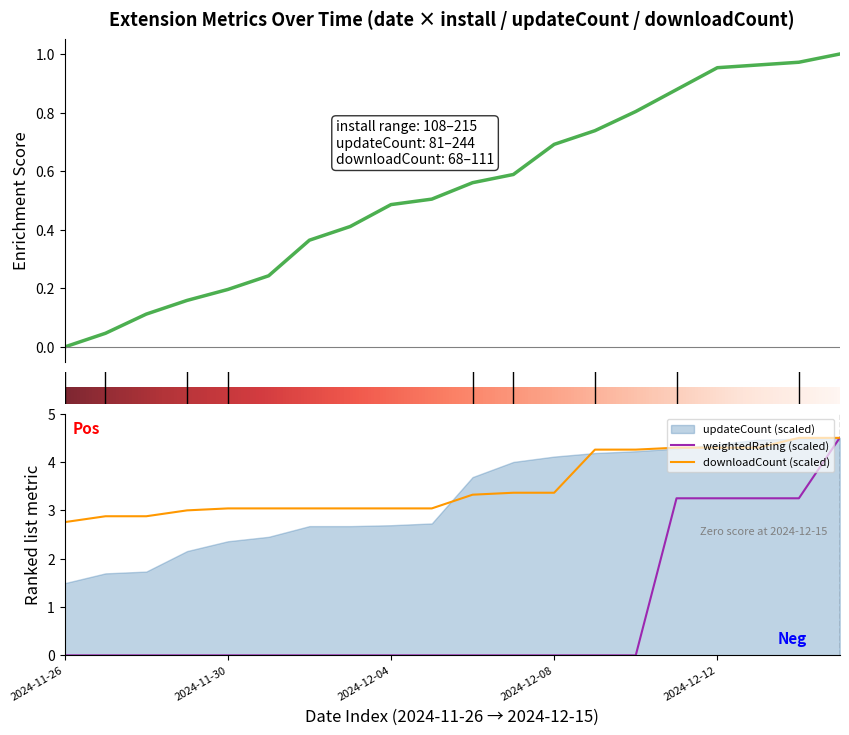

Reading left to right, list all the values displayed in this chart.

install: 0.0	0.0	0.1	0.2	0.2	0.2	0.4	0.4	0.5	0.5	0.6	0.6	0.7	0.7	0.8	0.9	1.0	1.0	1.0	1.0
downloadCount: 2.8	2.9	2.9	3.0	3.0	3.0	3.0	3.0	3.0	3.0	3.3	3.4	3.4	4.3	4.3	4.3	4.3	4.3	4.5	4.5
weightedRating: 0.0	0.0	0.0	0.0	0.0	0.0	0.0	0.0	0.0	0.0	0.0	0.0	0.0	0.0	0.0	3.2	3.2	3.2	3.2	4.5